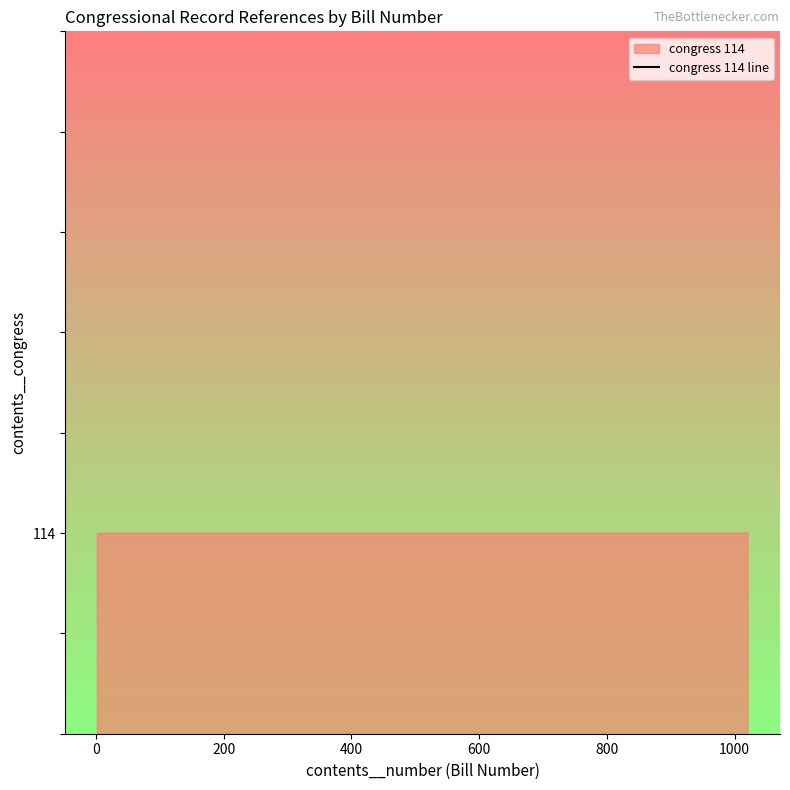

What is the label of the 2nd point from the right?

800